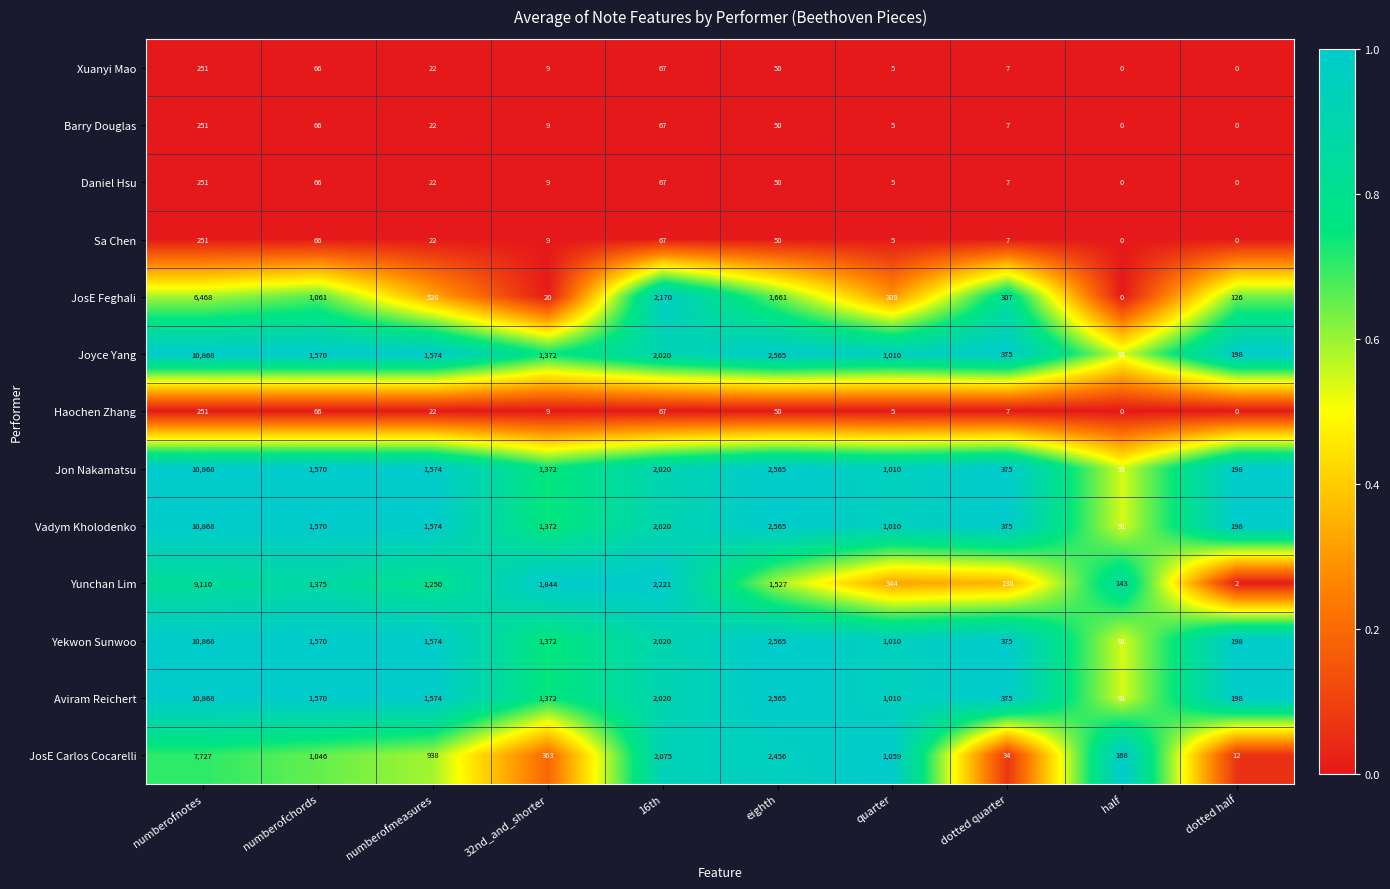

Between numberofmeasures and quarter, which series saw the biggest shift?

Yunchan Lim